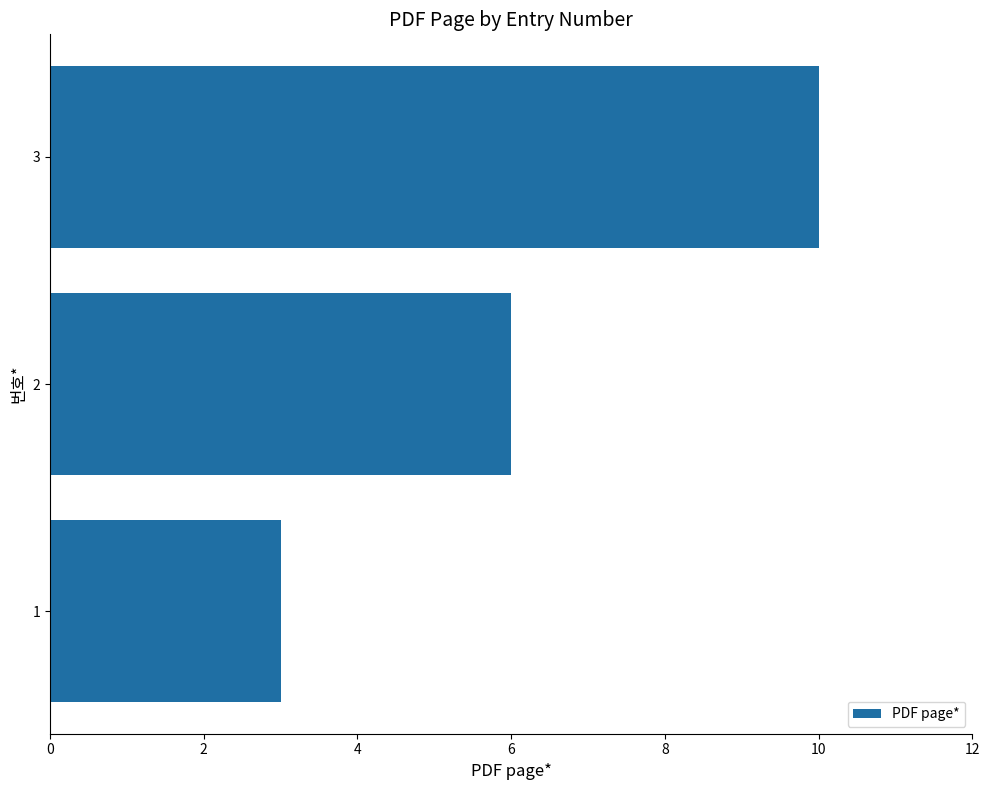

What is the change in value from 1 to 3?

+7